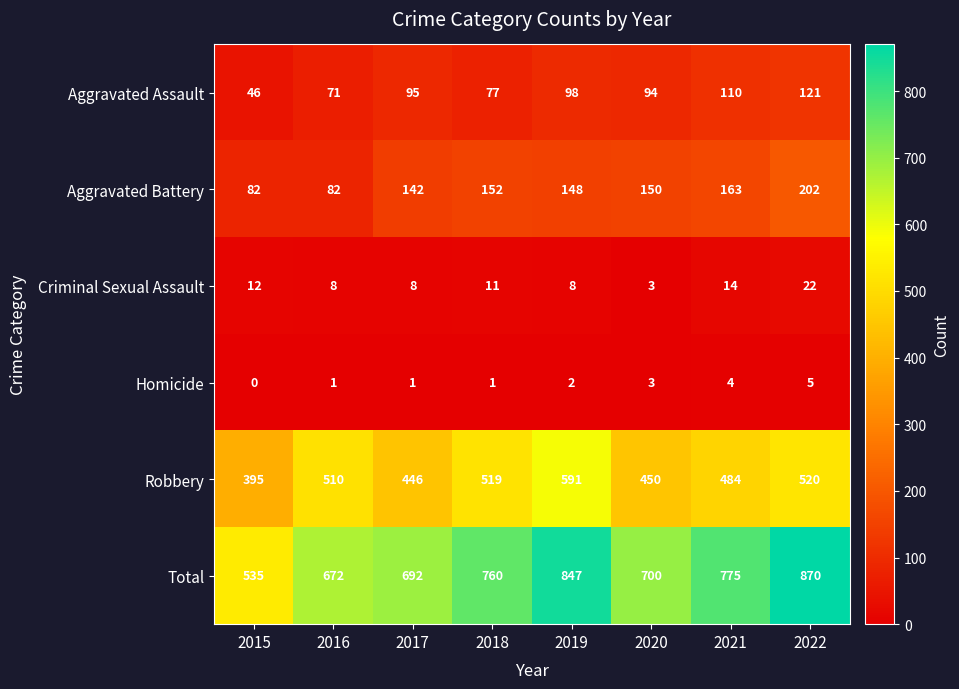

What is the average value of the Robbery series?

489